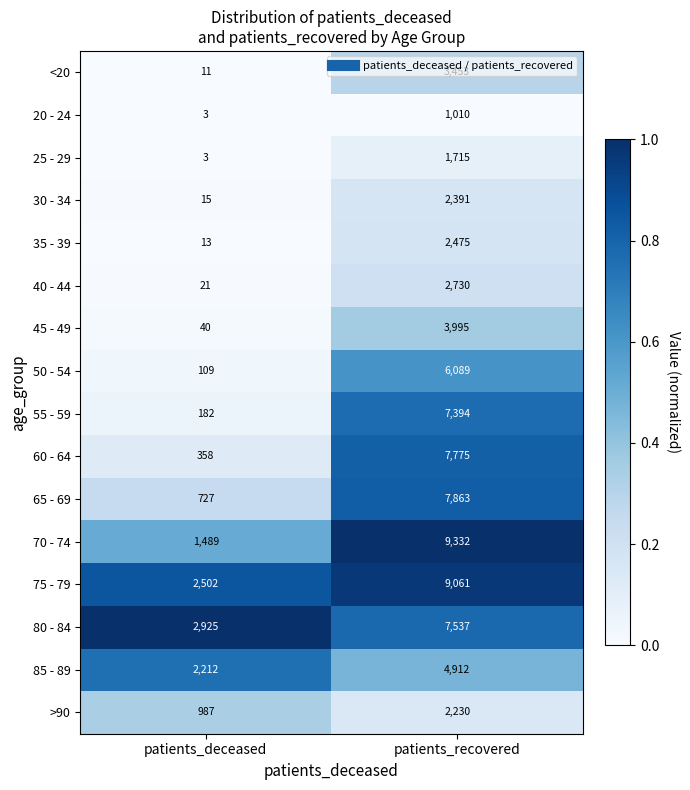

The <20 series shows 4842 at patients_recovered. True or false?

False